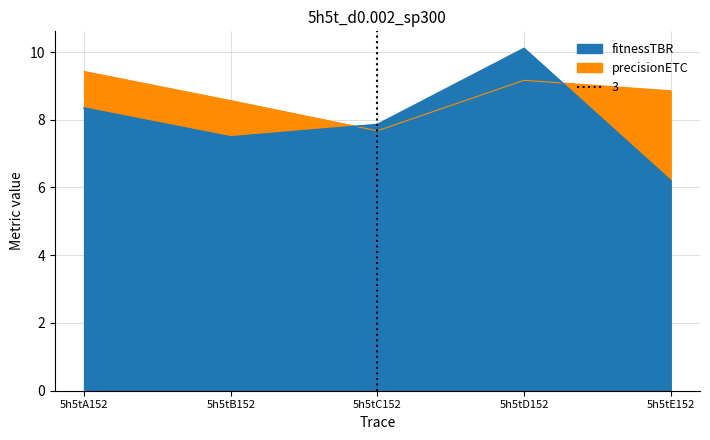

Between which two adjacent categories do fitnessTBR and precisionETC first intersect?

5h5tB152 and 5h5tC152